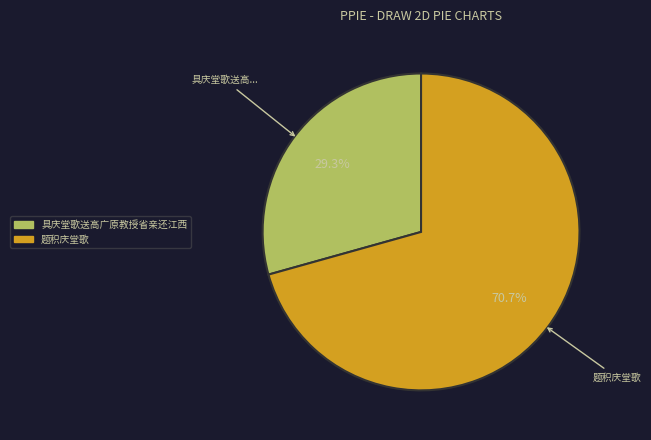

Rank the categories by value from lowest to highest.

具庆堂歌送高广原教授省亲还江西, 题积庆堂歌